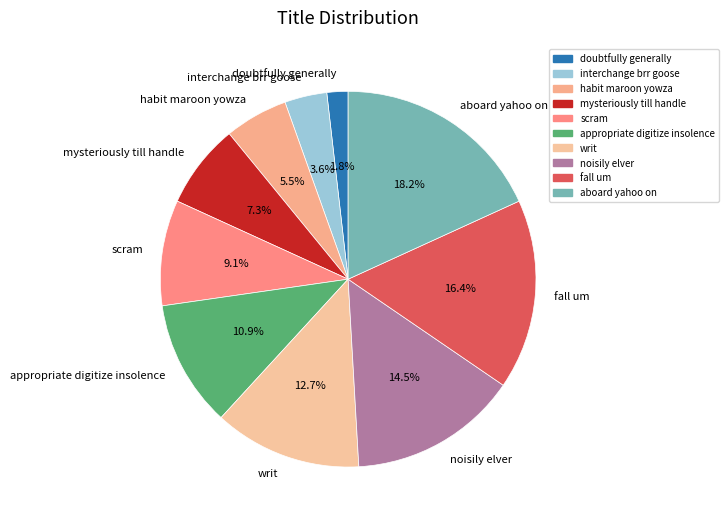

To the nearest percent, what is the difference between the largest and smallest slice percentages?

16%